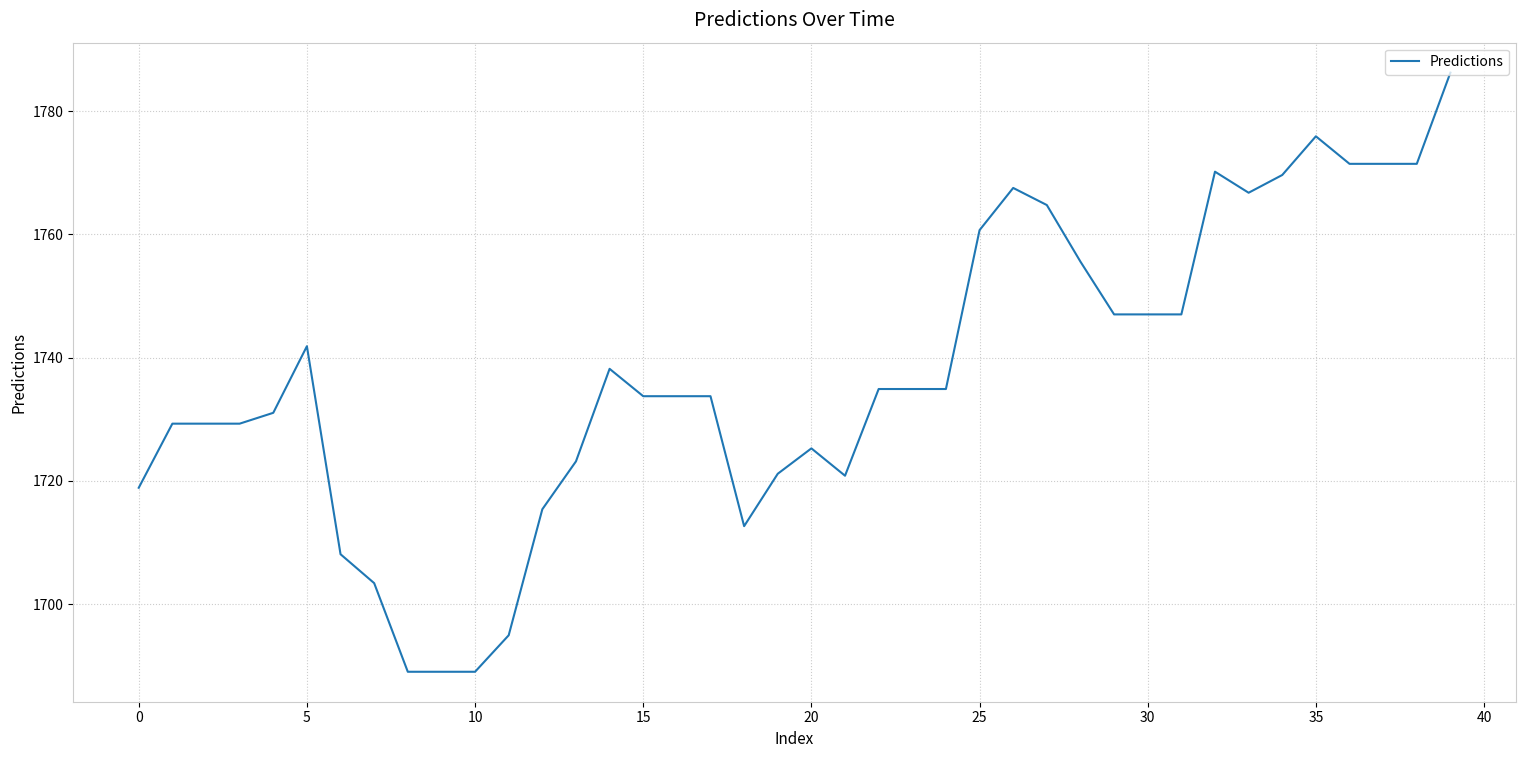

What is the smallest value displayed?

1689.0